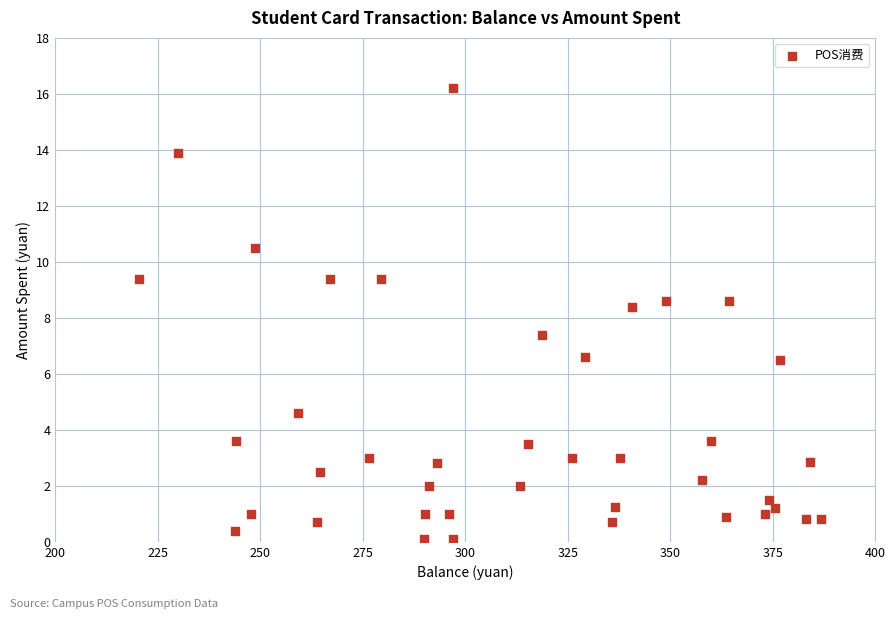

What Y value in the scatter plot is closest to 8?

8.4